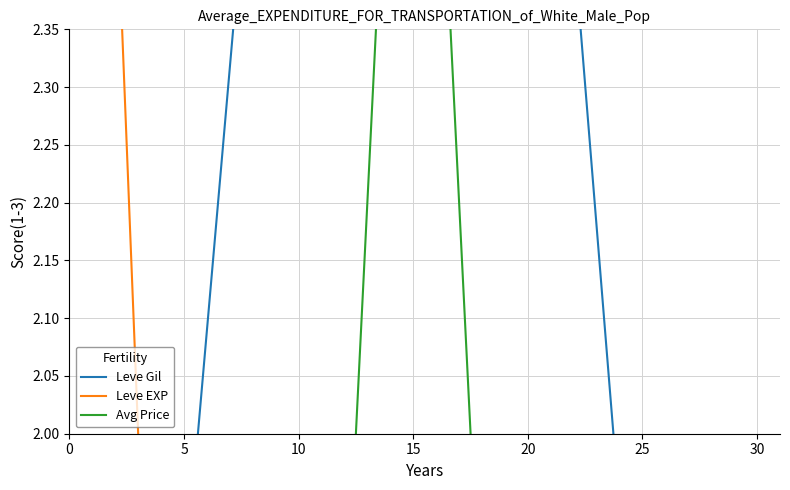

What is the difference between the maximum and second lowest values in the Avg Price series?

2.0